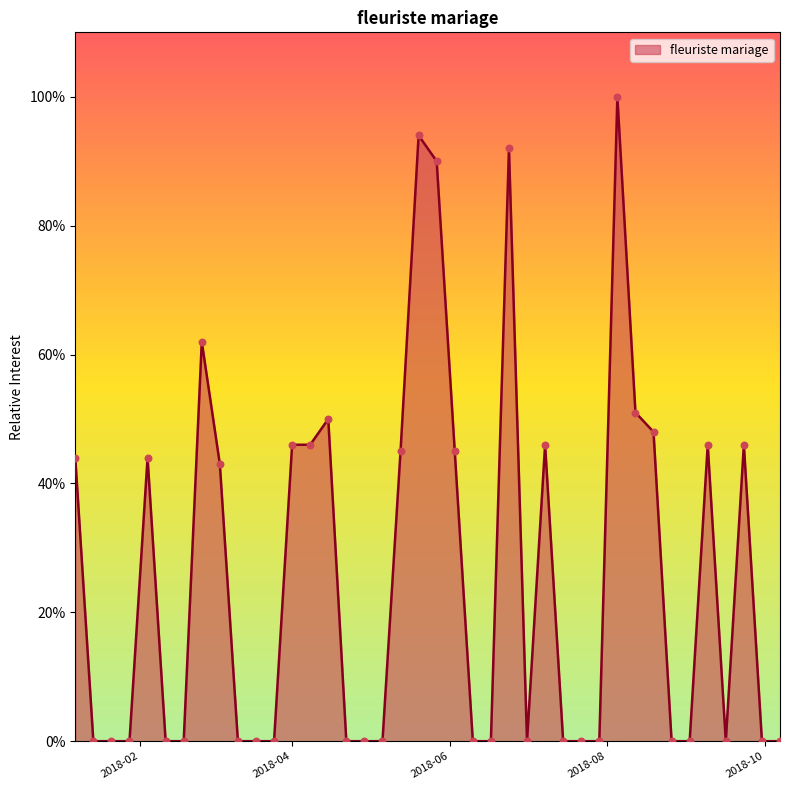

Is this an area chart (filled region under the line)?

Yes